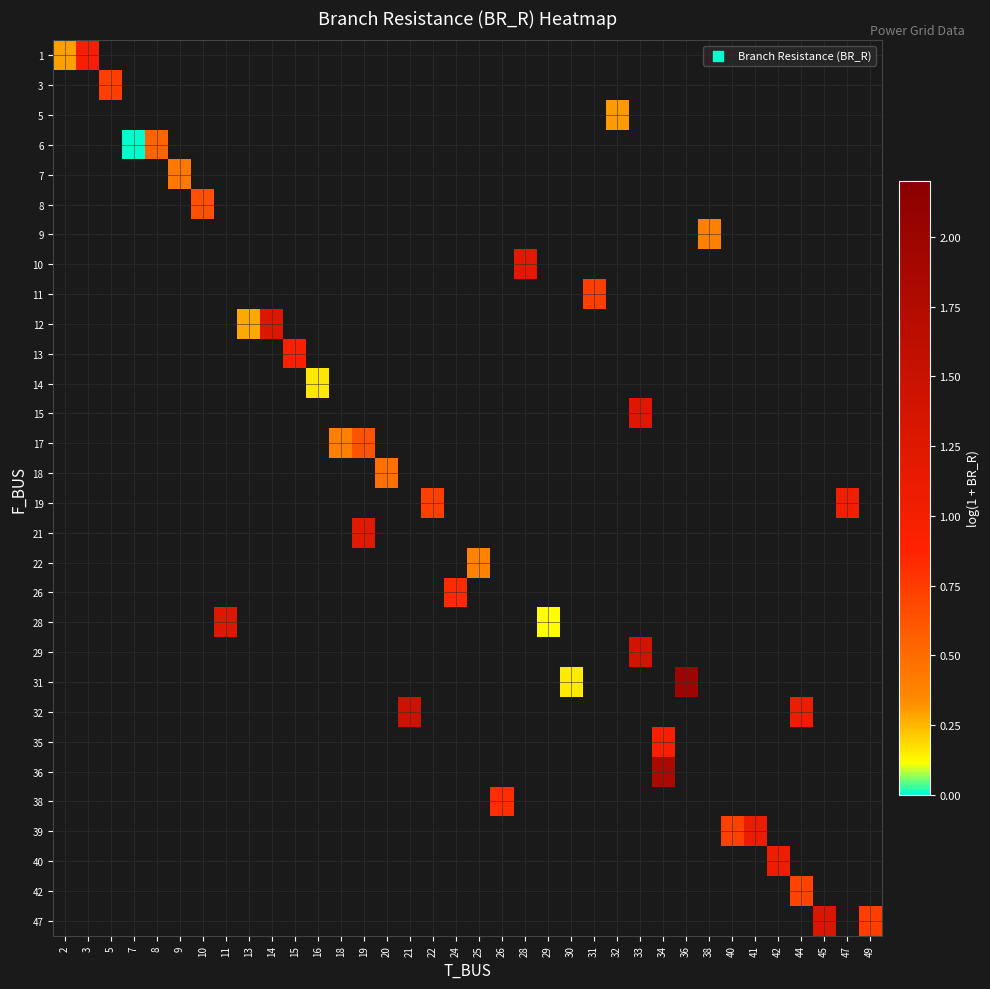

Count the number of data series in this chart.

30